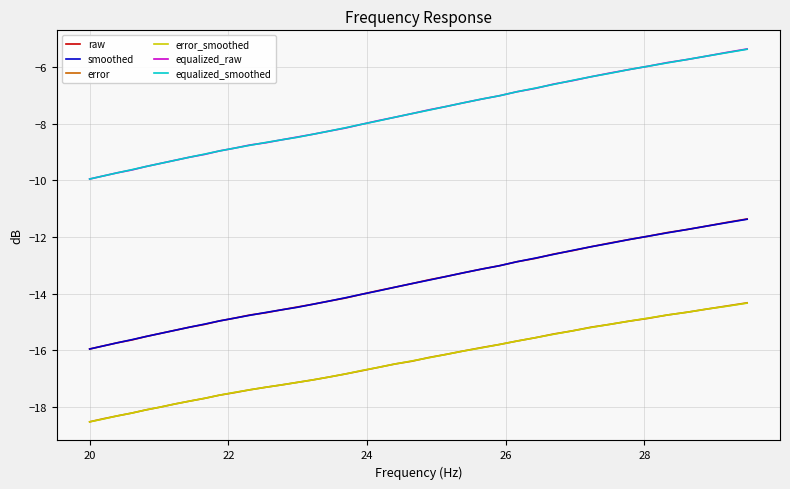

What is the maximum value shown in the chart?

-5.4